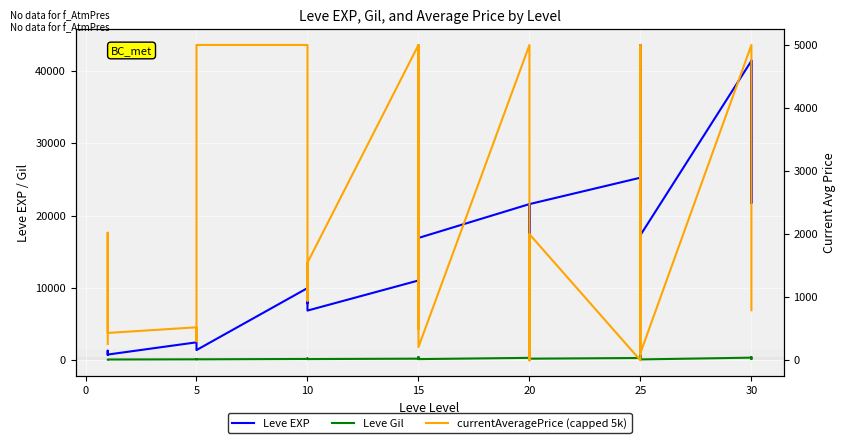

Which series has the largest total across all categories?

Leve EXP